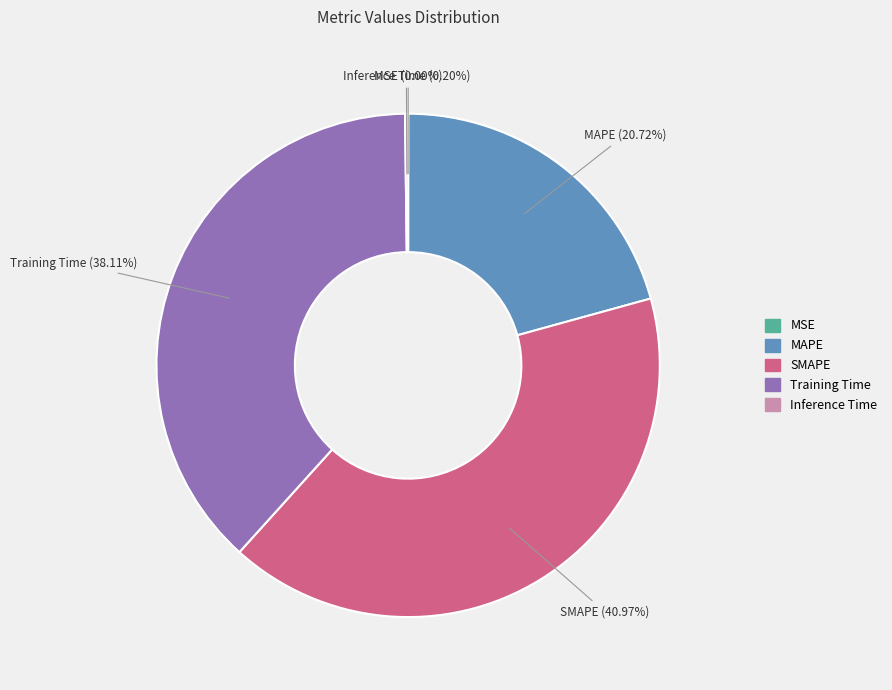

To the nearest percent, what is the difference between the Training Time and MAPE slice percentages?

17%